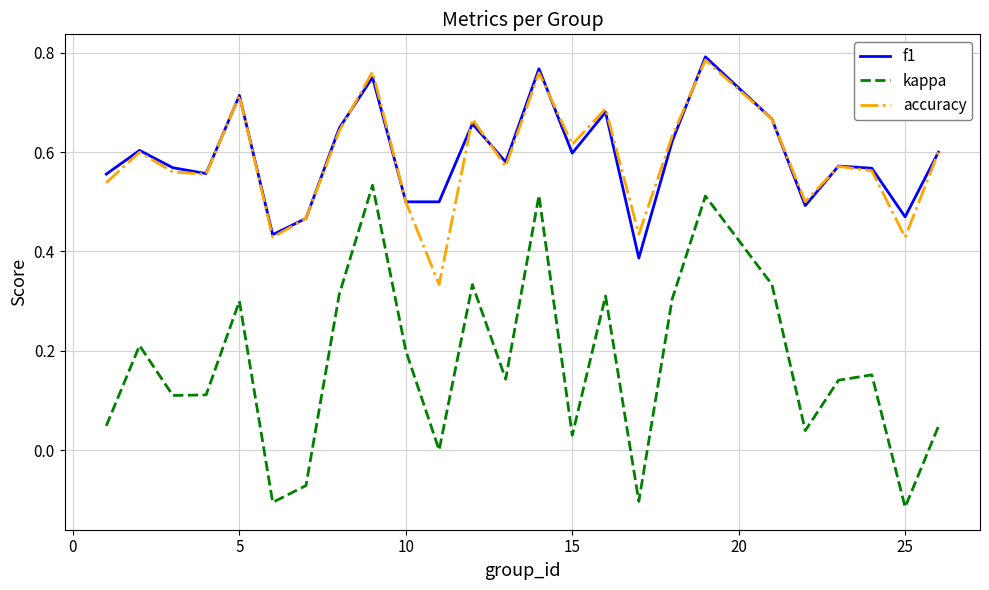

Does the chart display data point markers on the line(s)?

No